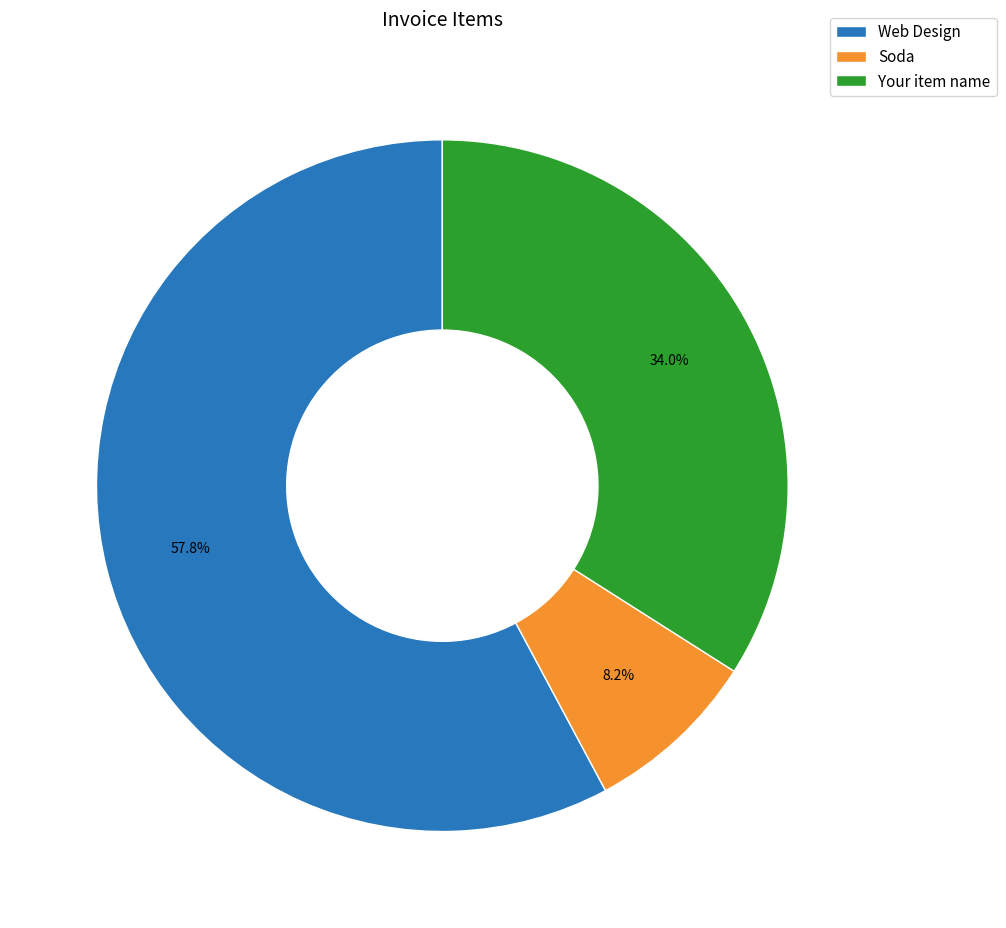

The Web Design slice represents 50% of the pie. True or false?

False